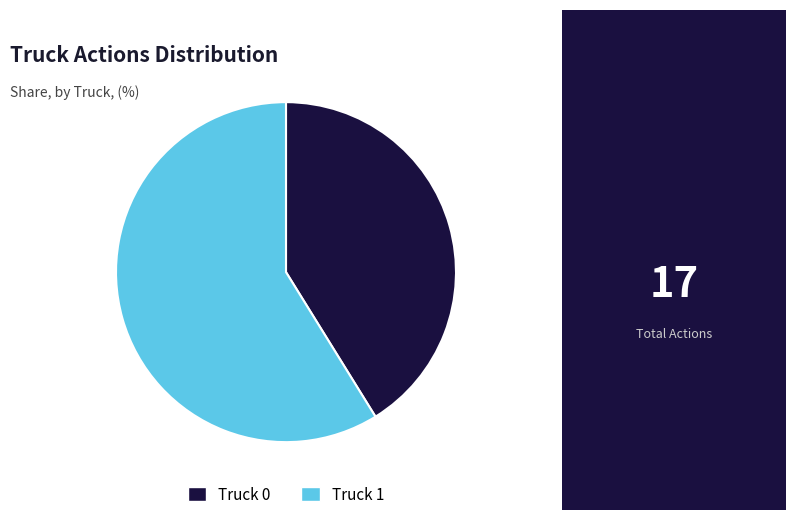

How many segments does this pie chart have?

2